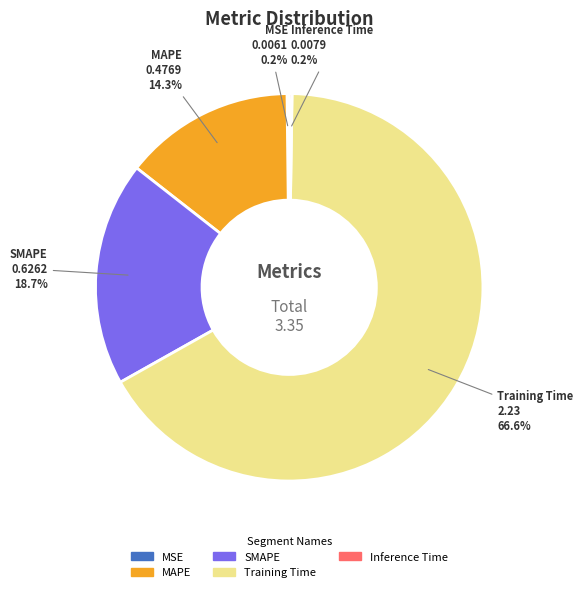

What is the largest slice in the pie chart?

Training Time